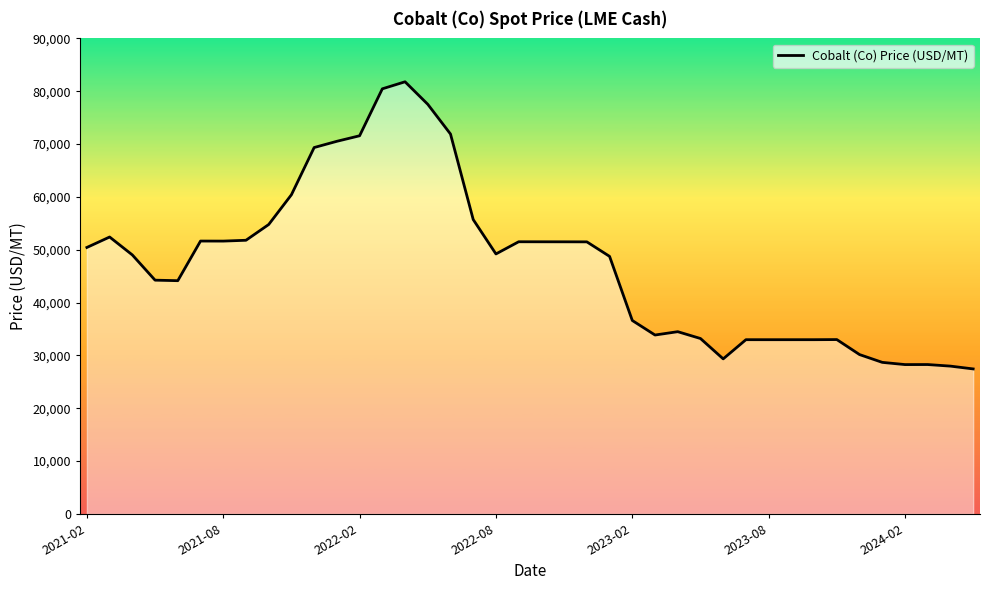

Rank the categories by value from highest to lowest.

14, 13, 15, 16, 12, 11, 10, 9, 17, 8, 2021-08, 7, 2023-08, 2024-02, 19, 20, 21, 22, 2021-02, 18, 2022-02, 23, 2022-08, 2023-02, 24, 26, 25, 27, 33, 32, 29, 31, 30, 34, 28, 35, 37, 36, 38, 39